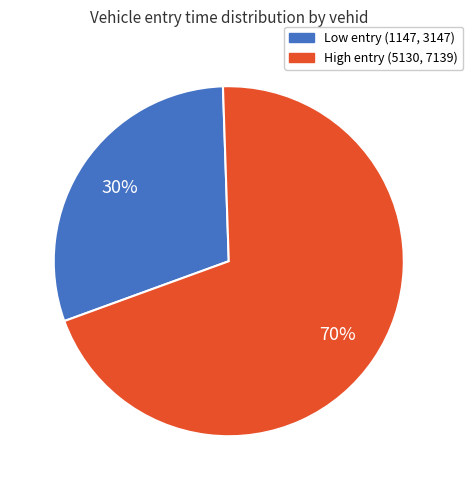

To the nearest percent, what is the average slice percentage?

50%